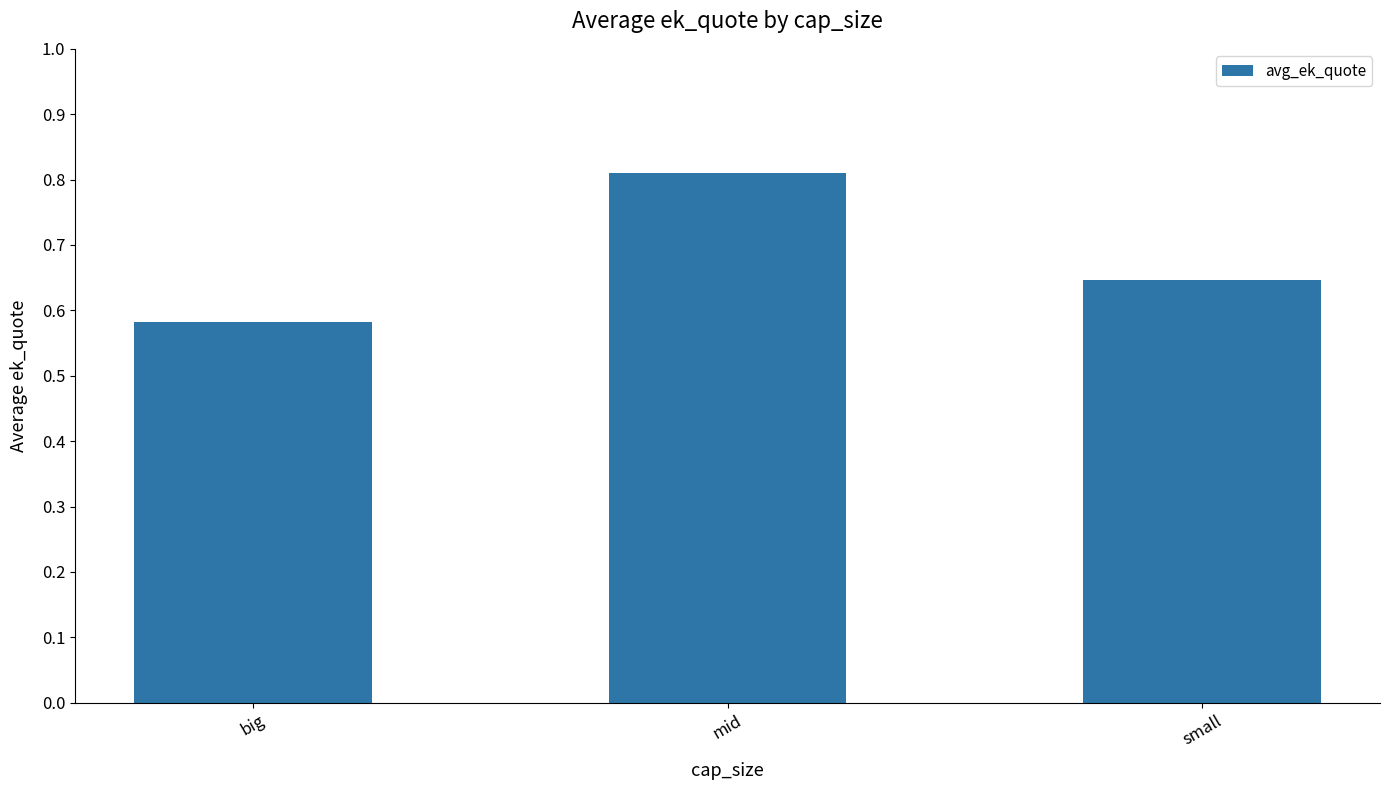

Where is the data nearest to the value 0?

big